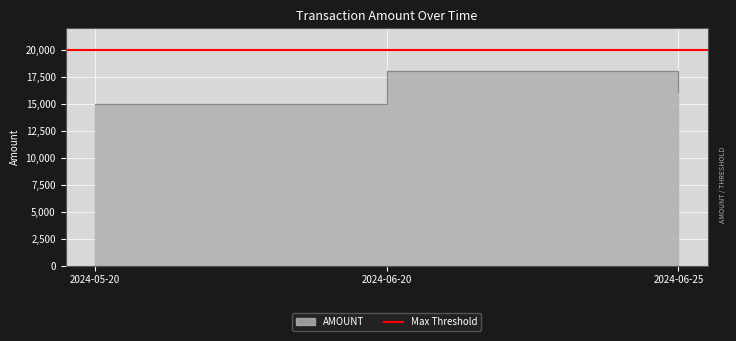

Count the number of values greater than 16140.

1